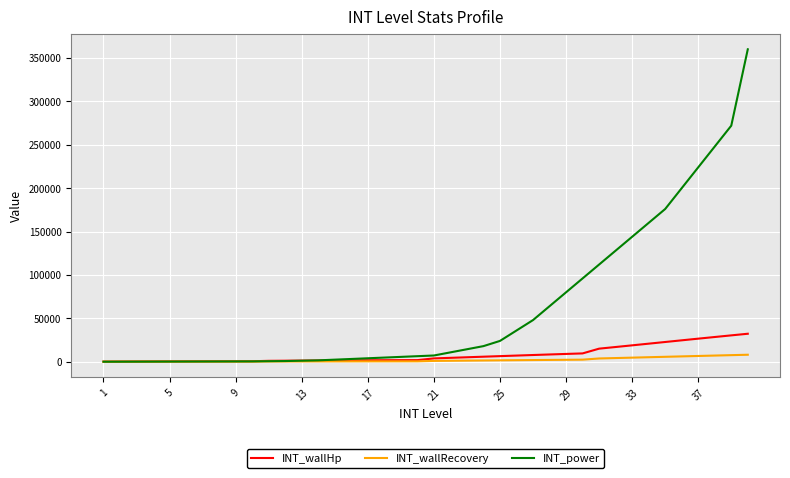

What is the greatest value displayed?

360000